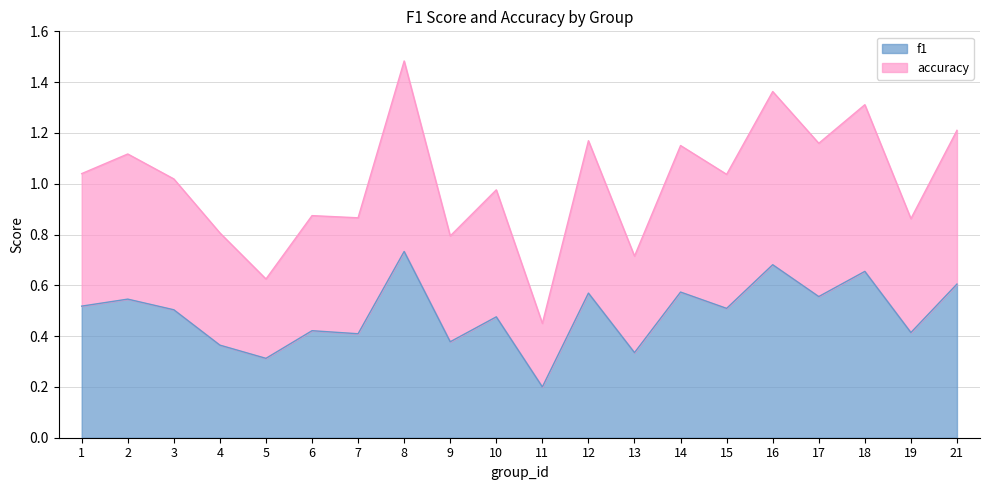

Is it true that f1 equals 0.8 at 2?

False